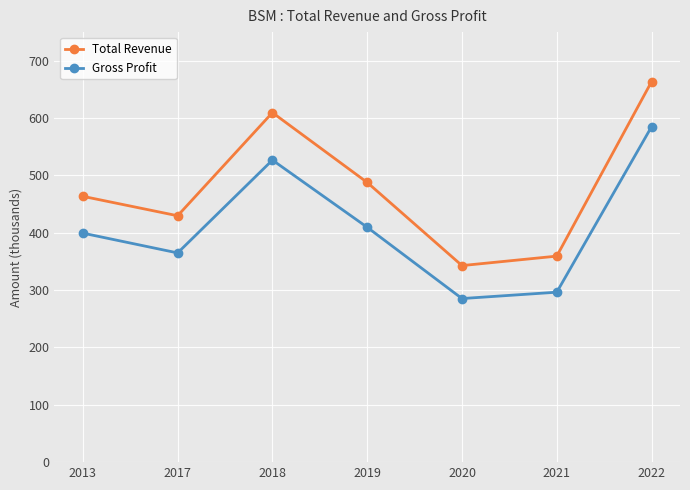

What is the maximum value for Total Revenue?

663600